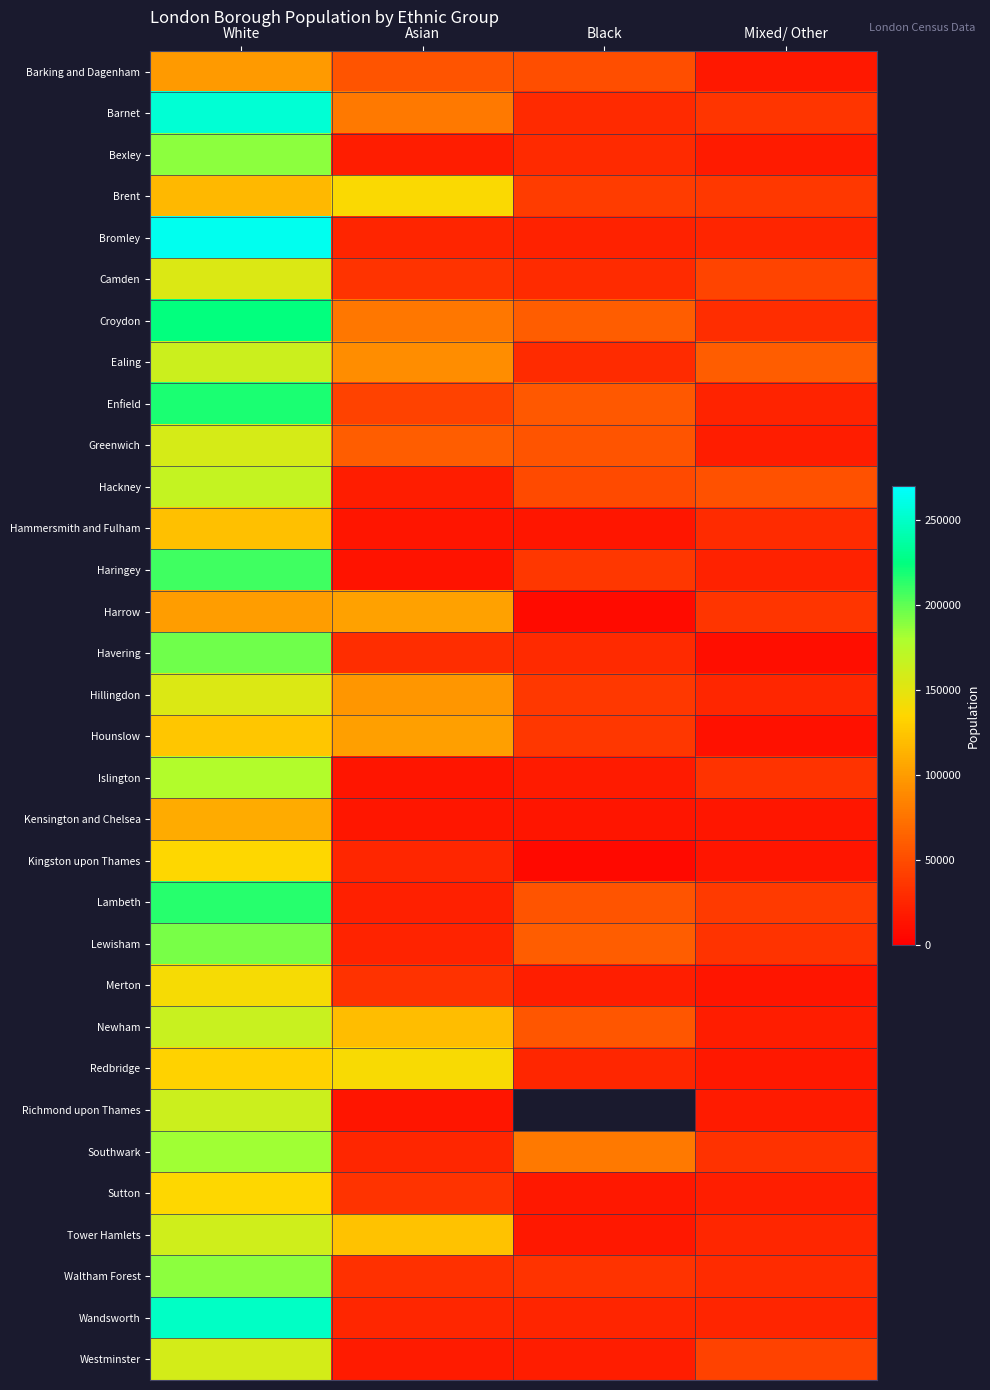

Which has a higher value, Asian or Mixed/ Other?

Asian